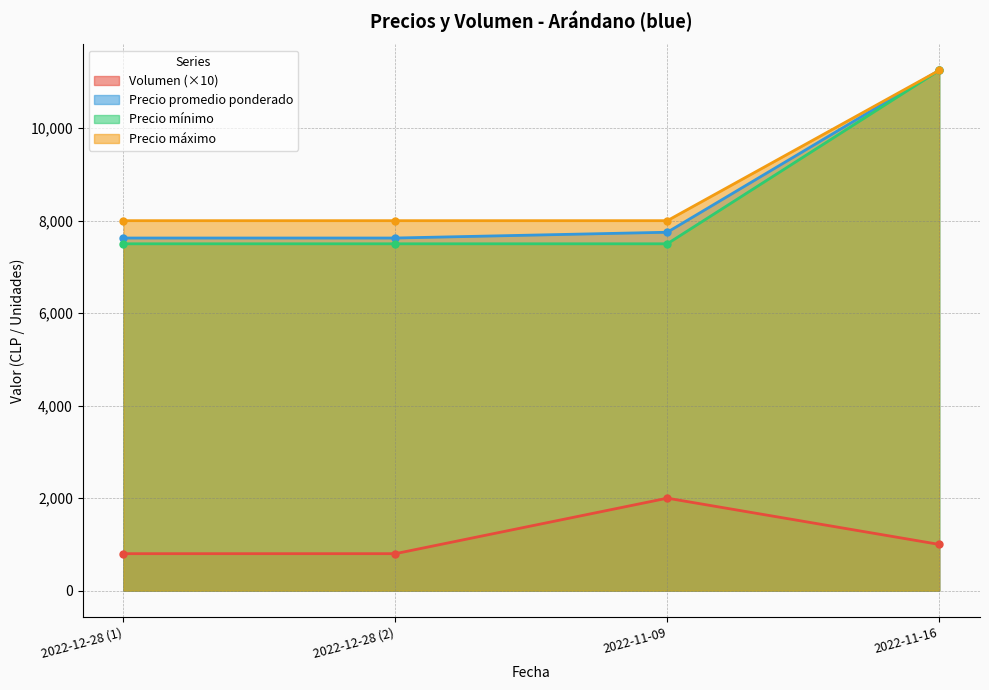

True or false: Precio máximo and Precio promedio ponderado cross at least once.

False